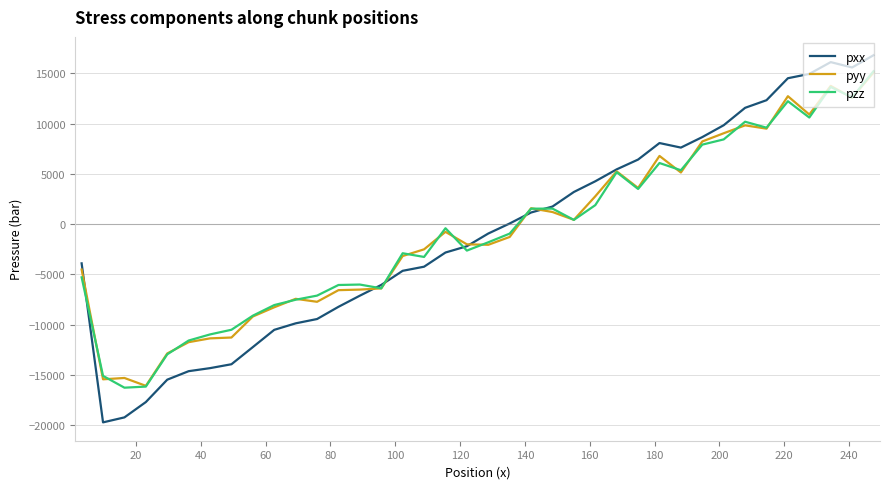

What is the highest value of the pxx series?

16810.0